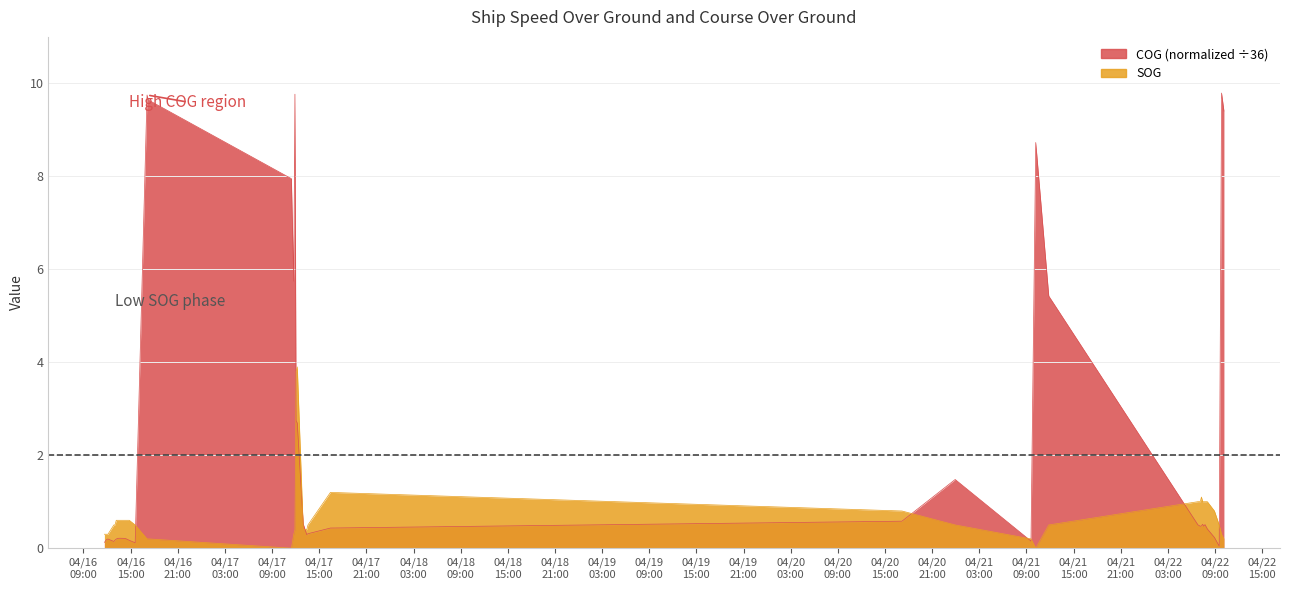

Does the chart have visible grid lines?

Yes